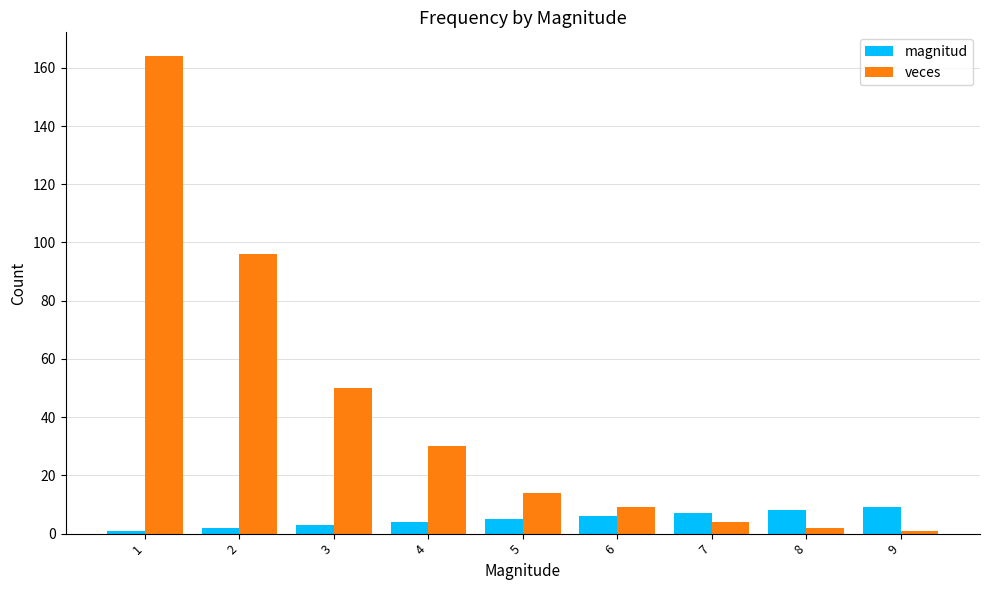

True or false: magnitud has a value of 8 at 8.

True